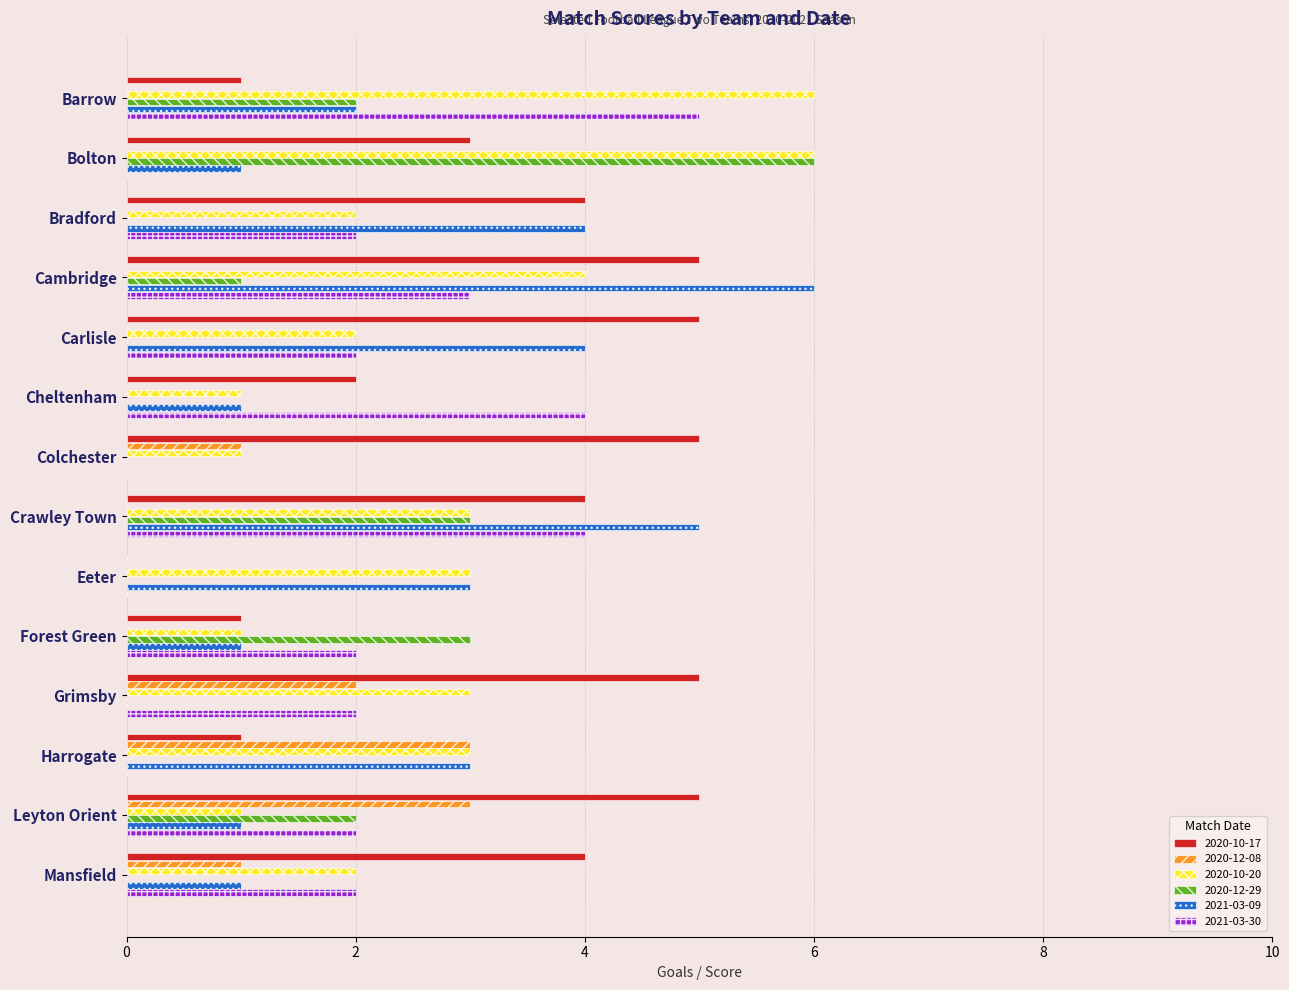

Between Cheltenham and Forest Green, which series saw the biggest shift?

2020-12-29